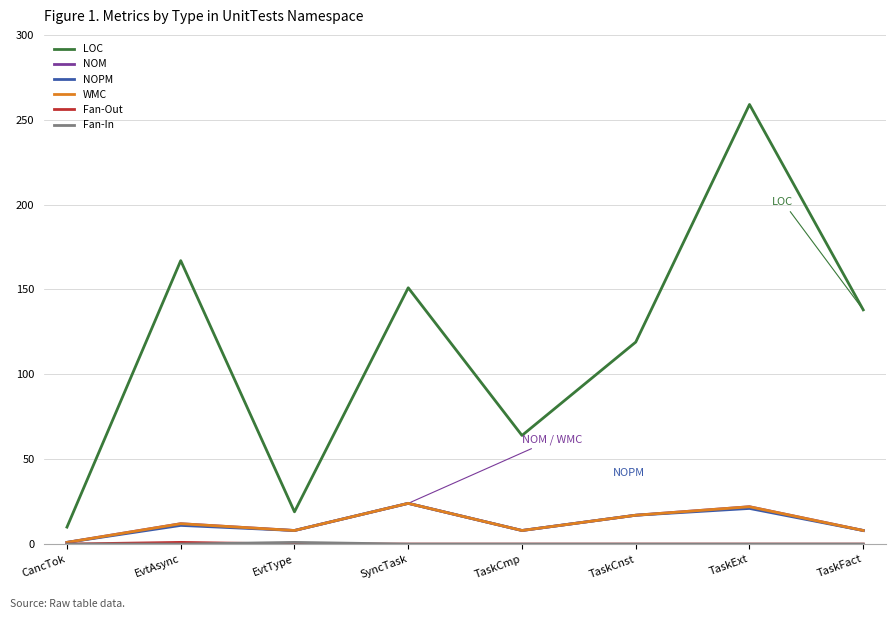

At which category does the chart reach its minimum across all series?

CancTok